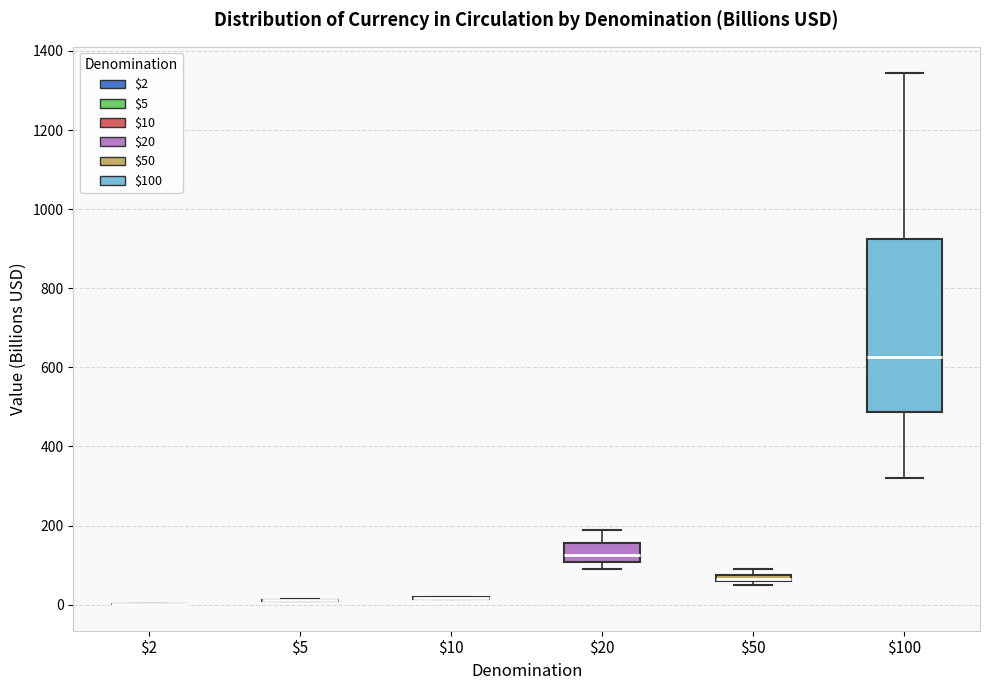

Which box is the tallest, from its lower edge to its upper edge?

$100